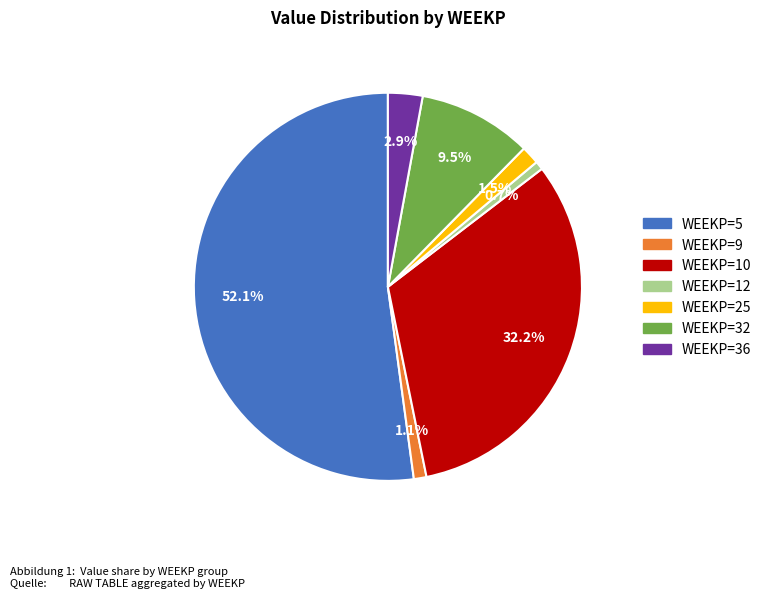

Is there any slice that represents more than half of the pie?

Yes